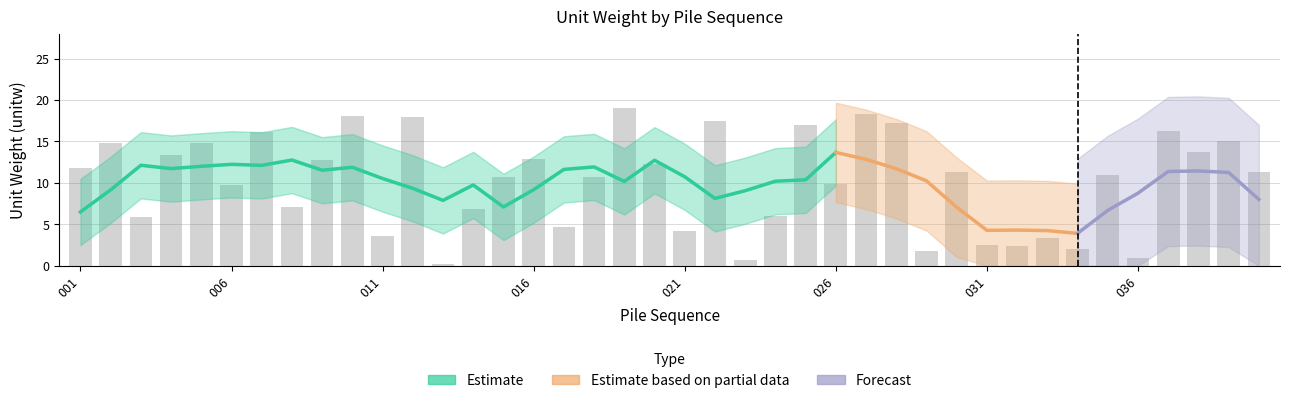

How many series are shown in this chart?

4